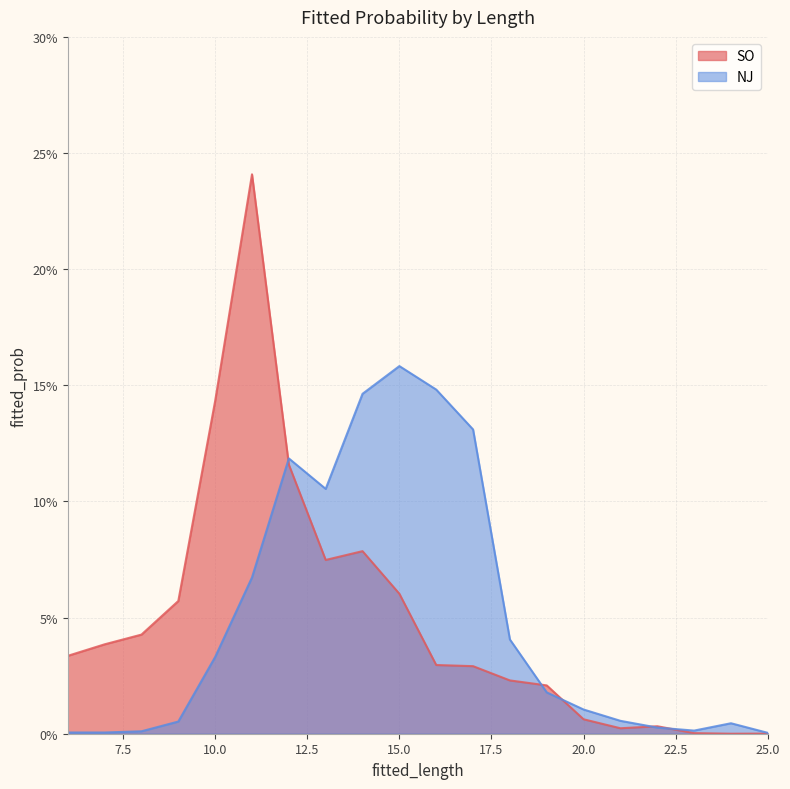

Rank the series at 15.0 from highest to lowest value.

NJ, SO